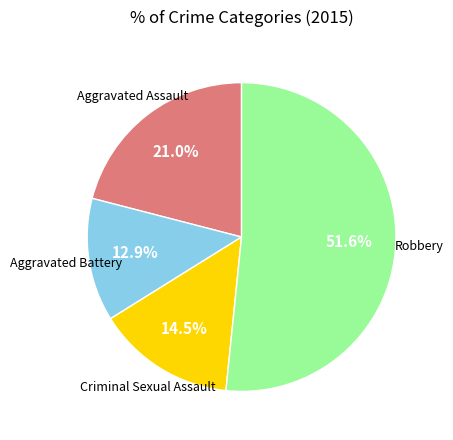

Is the sum of Criminal Sexual Assault and Robbery greater than half?

Yes